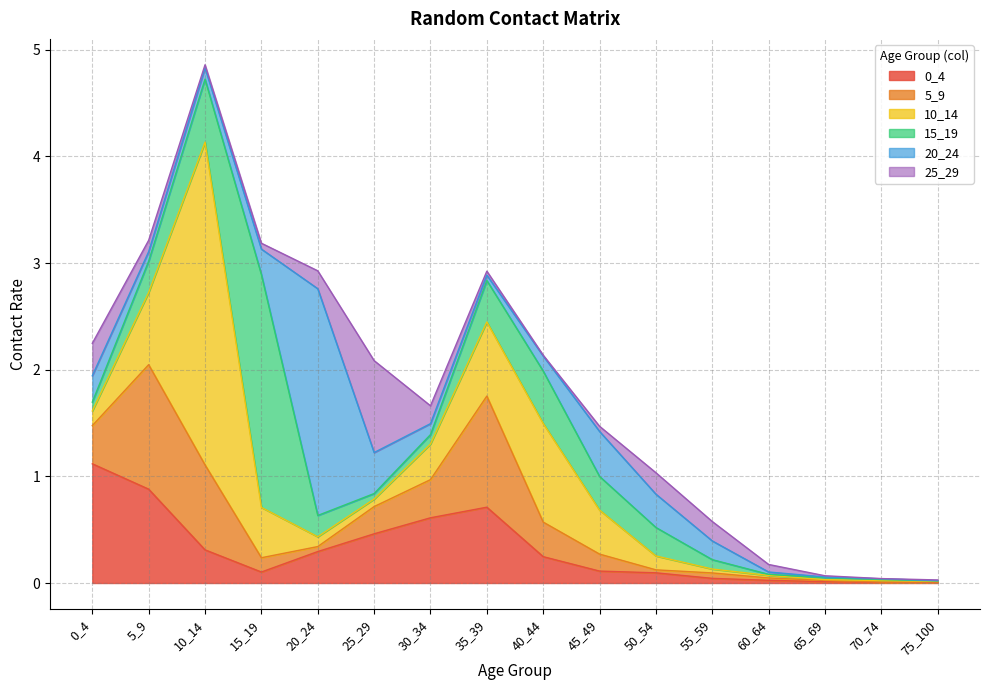

Where is the first local minimum for 15_19?

25_29